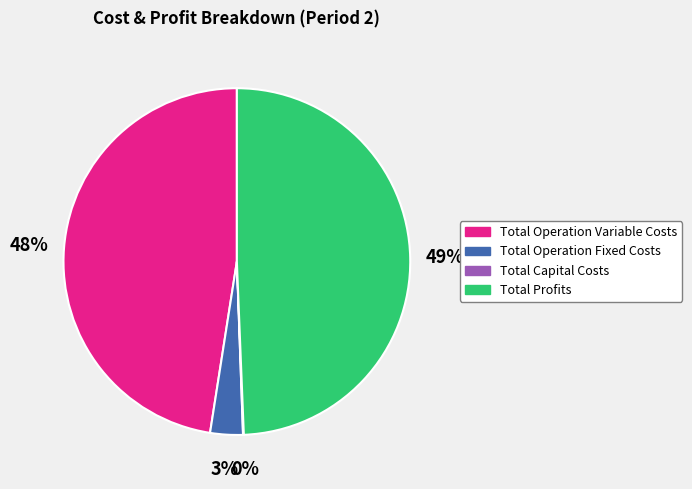

What percentage is the Total Profits slice, to the nearest percent?

49%